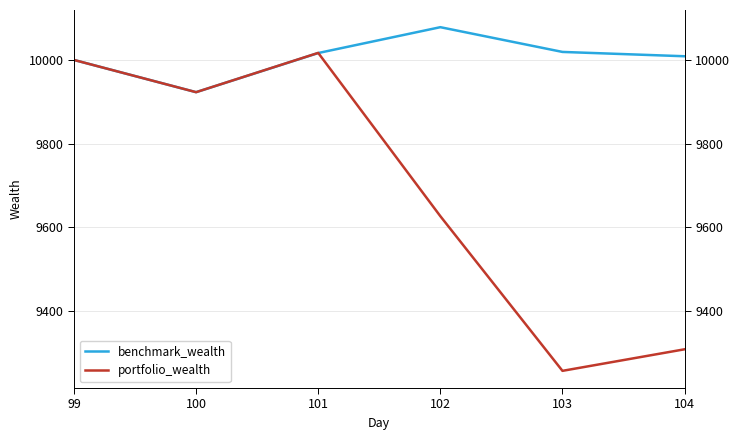

What is the difference between the maximum and minimum values in the portfolio_wealth series?

760.9